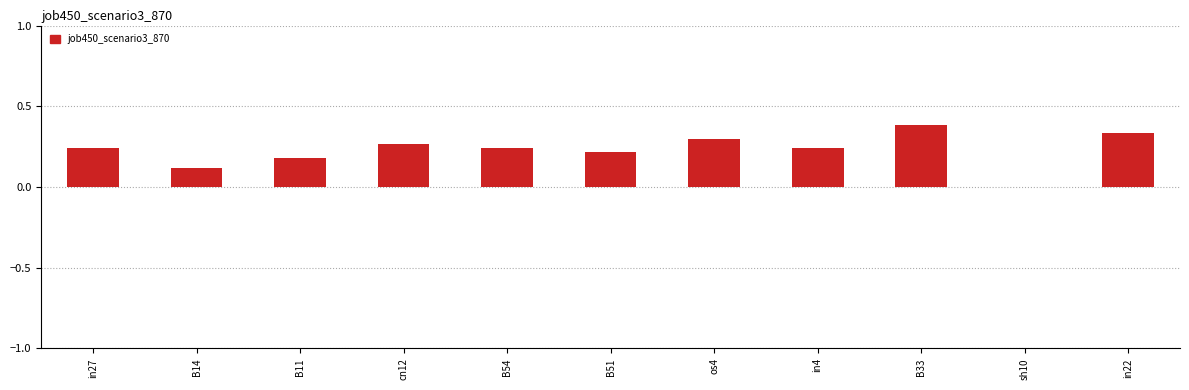

What is the greatest value displayed?

0.4